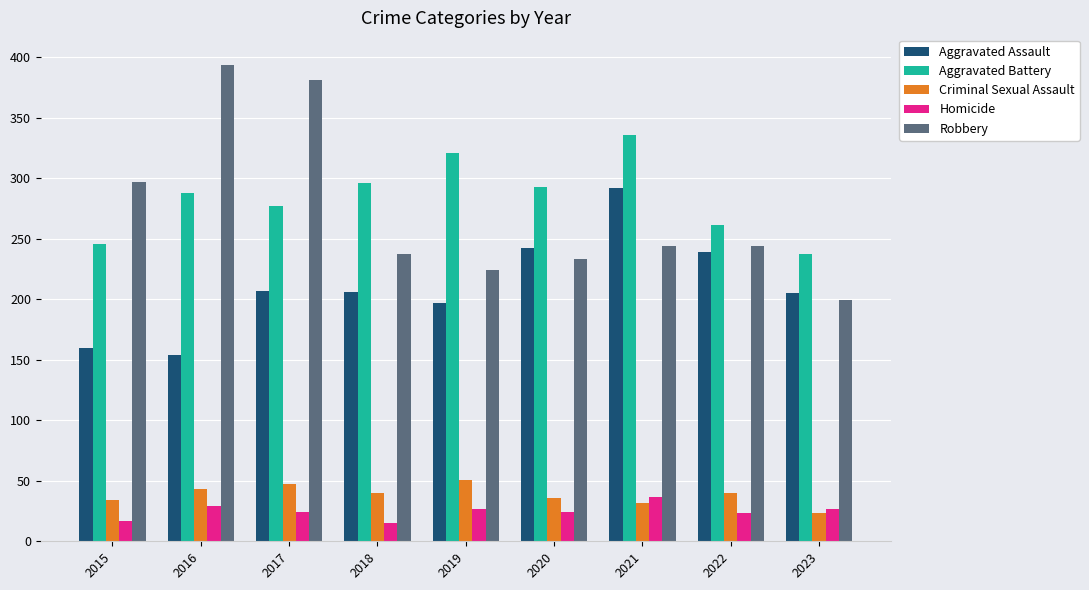

At which label does Aggravated Assault reach its peak?

2021